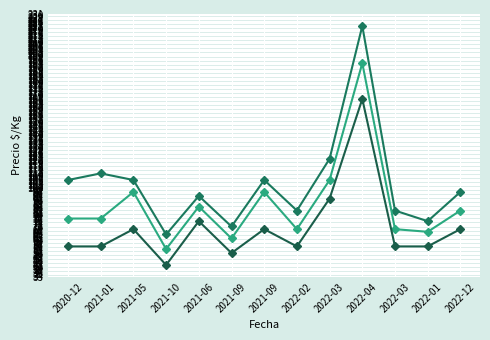

What is the total value across all series at 2022-03?

320